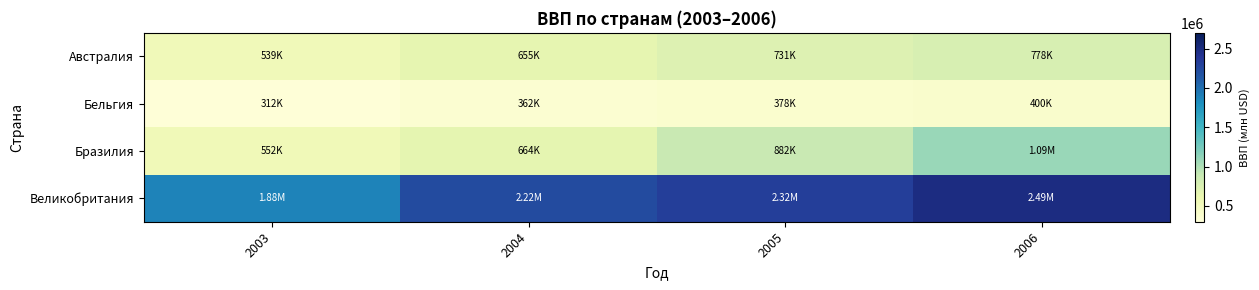

Reading left to right, list all the values displayed in this chart.

Австралия: 2003=539162	2004=654968	2005=730729	2006=777933
Бельгия: 2003=312285	2004=362160	2005=378006	2006=400337
Бразилия: 2003=552383	2004=663734	2005=882043	2006=1089255
Великобритания: 2003=1877117	2004=2221915	2005=2324184	2006=2486598